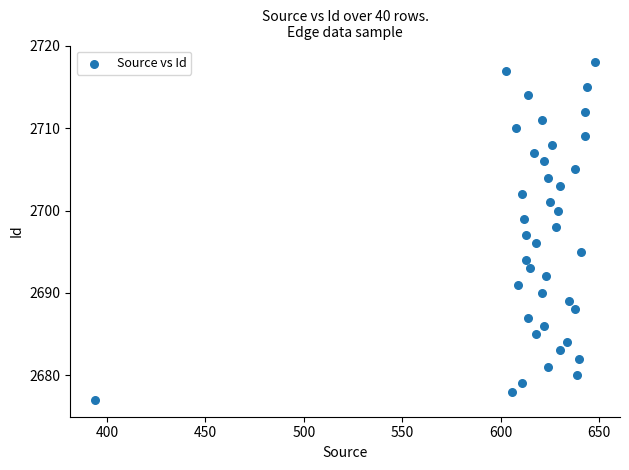

What is the range of X values (max minus min)?

254